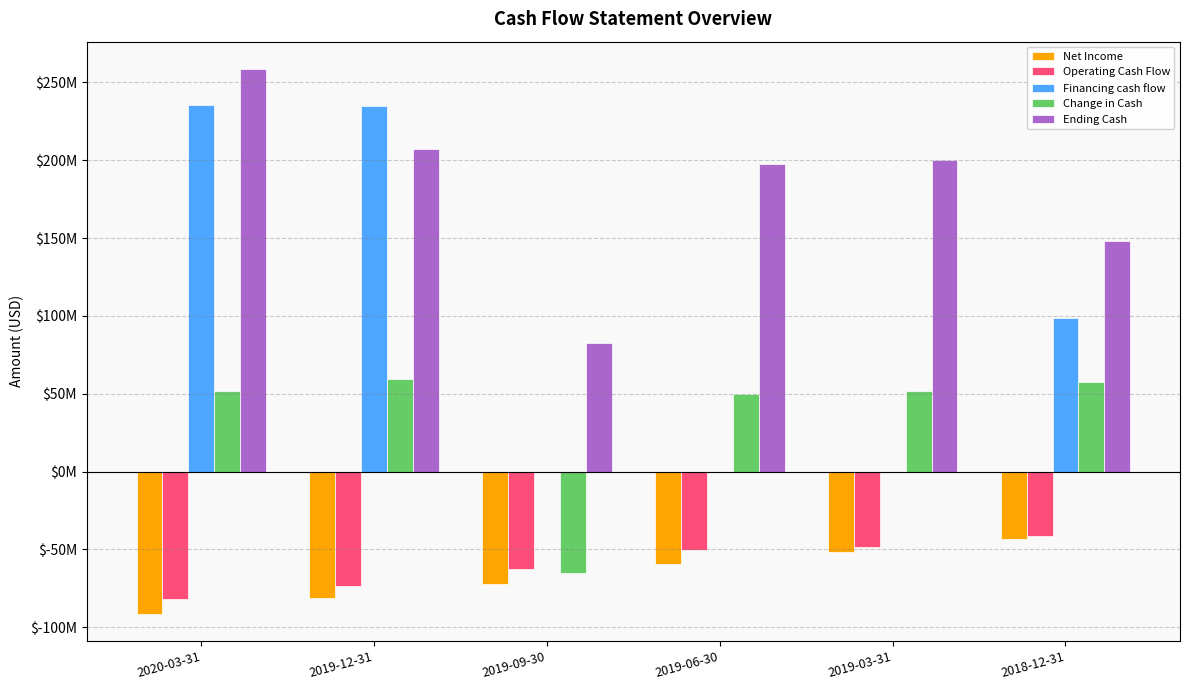

Does the chart contain stacked bars?

No